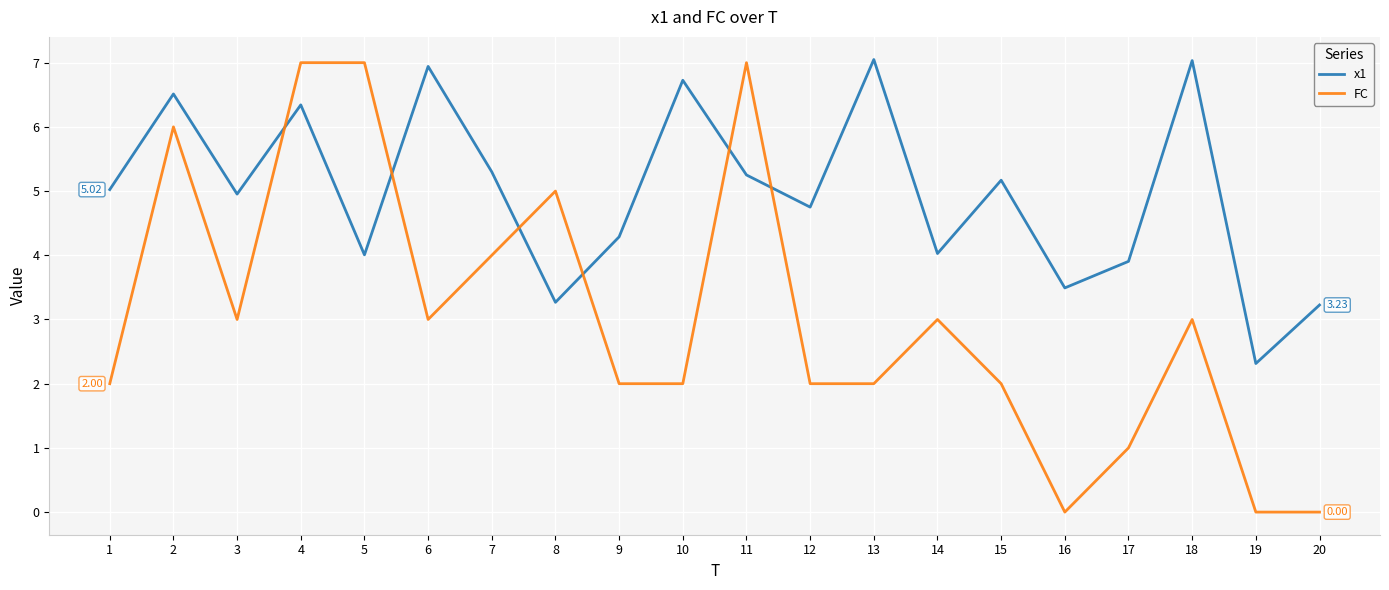

Which series ends up on top after the final intersection of FC and x1?

x1